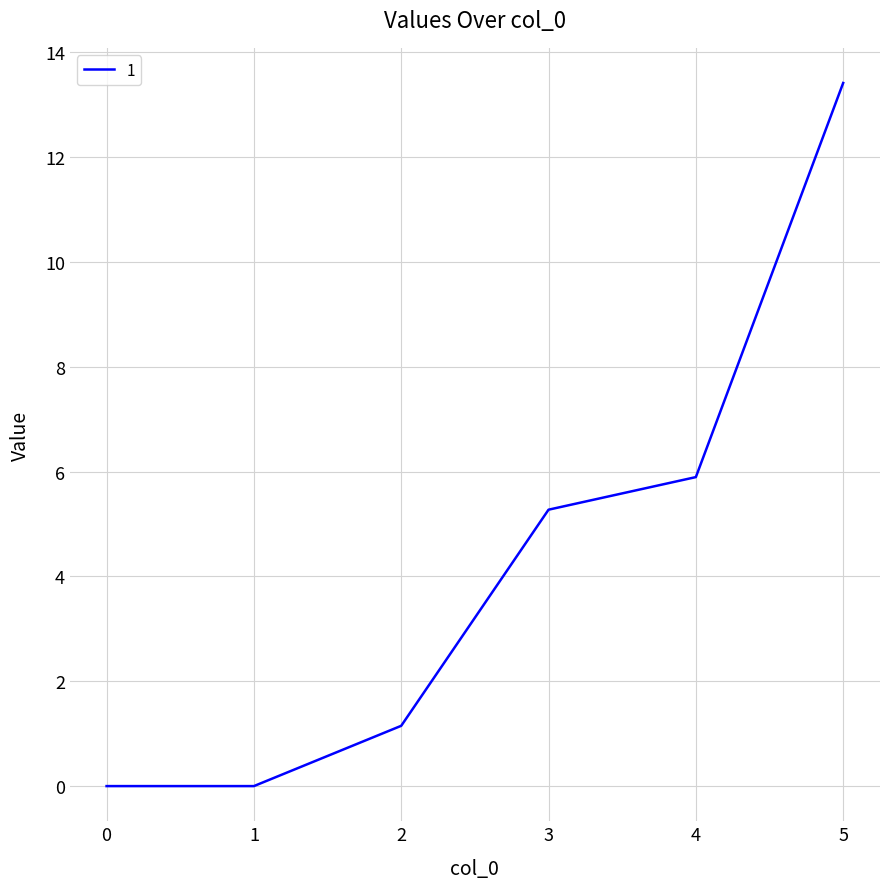

At which label is the value closest to 6?

4